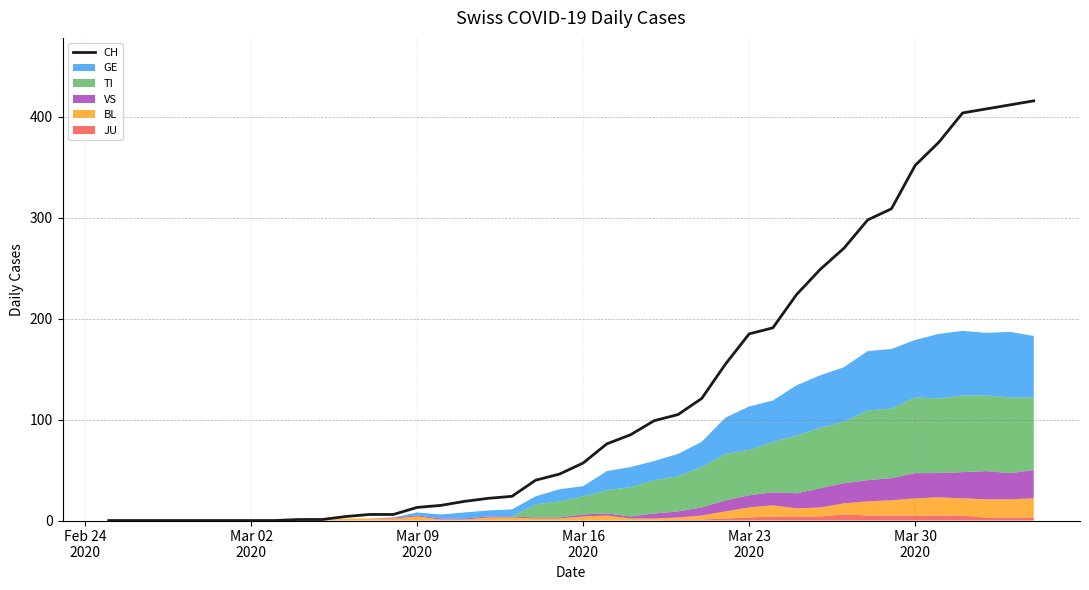

What is the maximum value for CH?

416